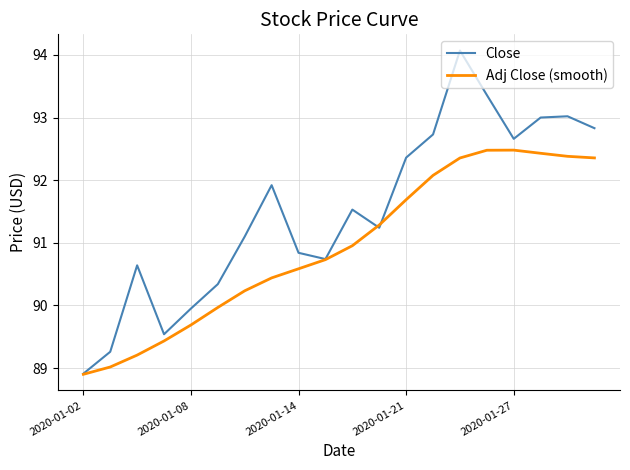

Which series has the widest spread of values?

Close